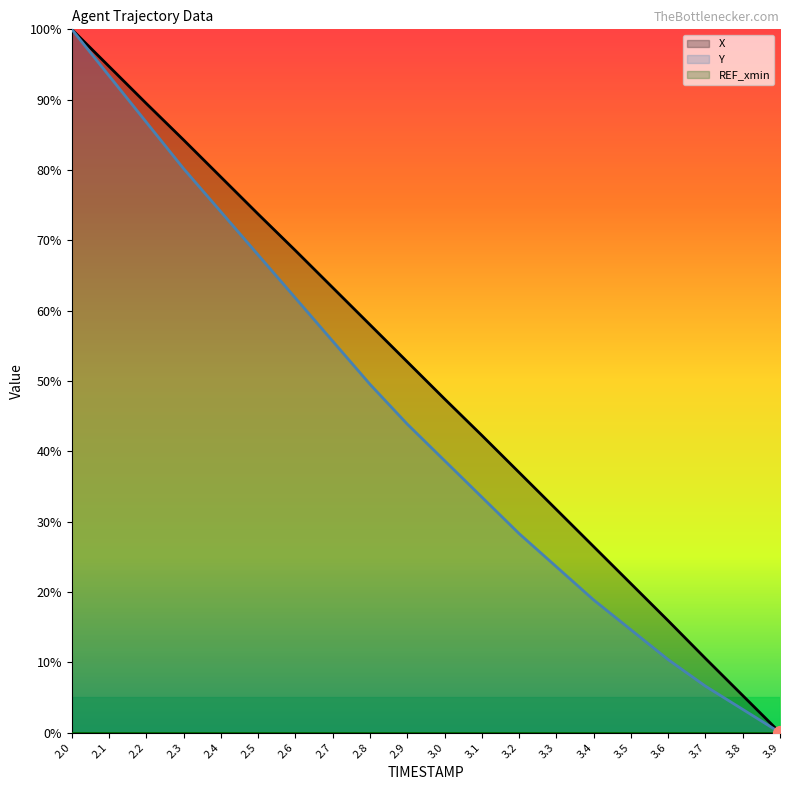

What is the average value of the X series?

50.1